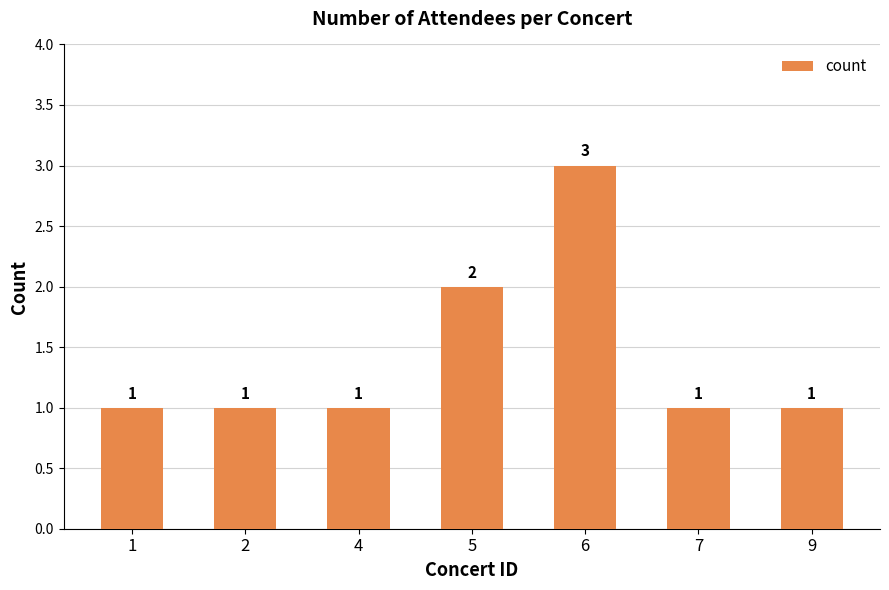

At which label is the value closest to 2?

5